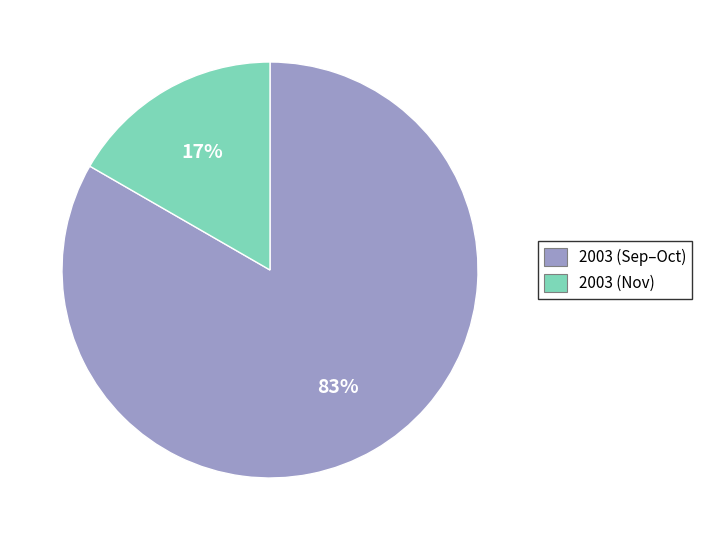

Count the number of slices in the pie.

2